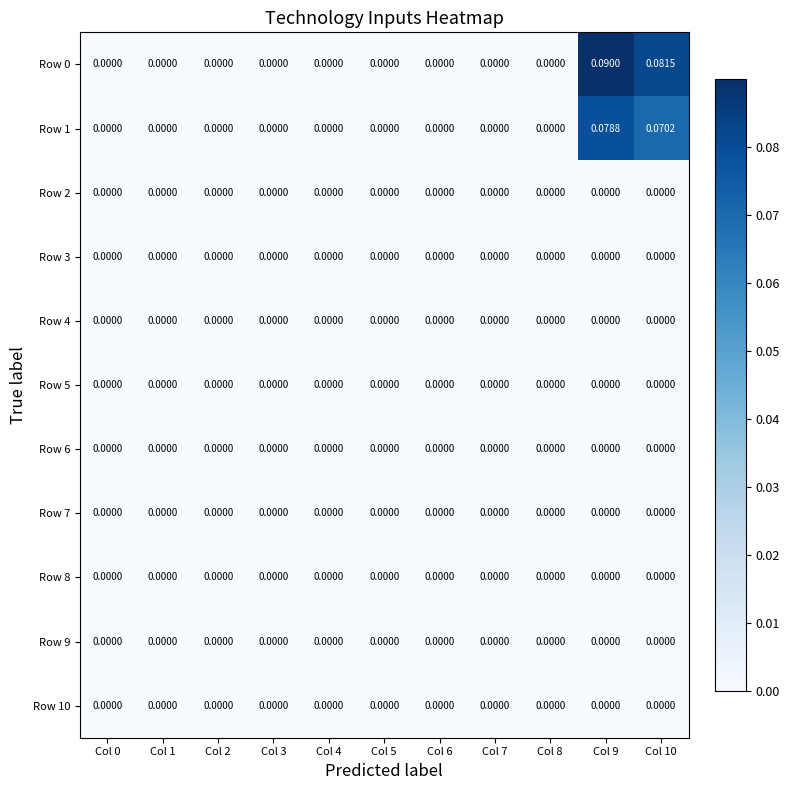

How many series are shown in this chart?

11